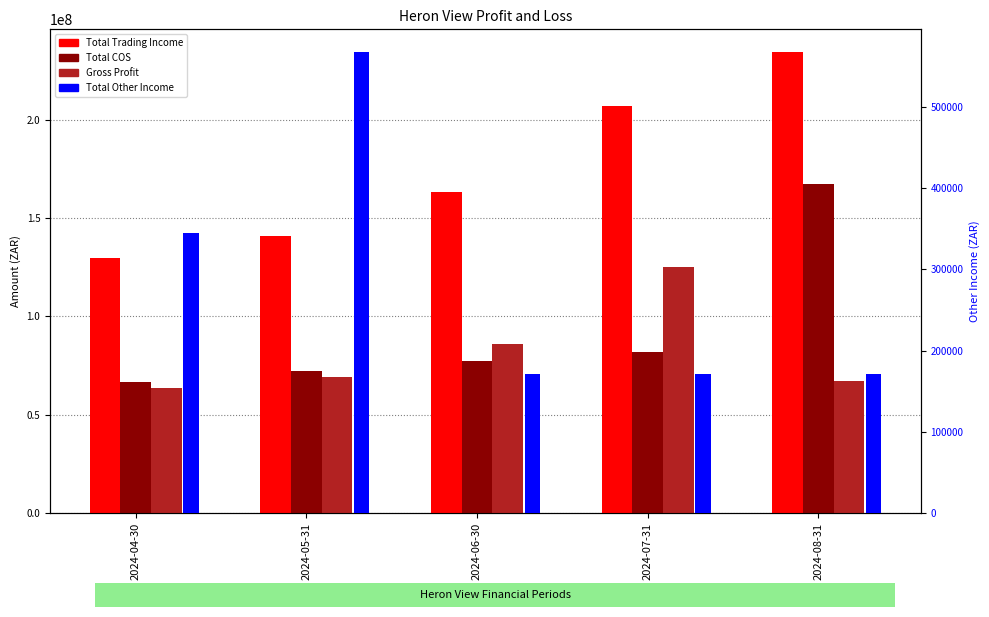

What is the difference between the maximum and second lowest values in the Gross Profit series?

57668103.1